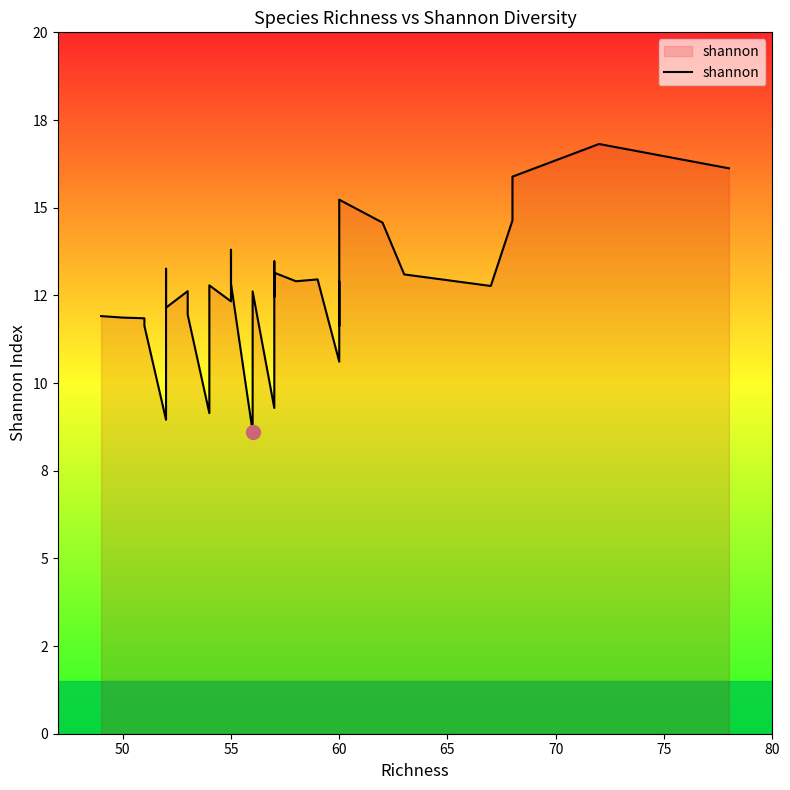

What is the average value?

12.6